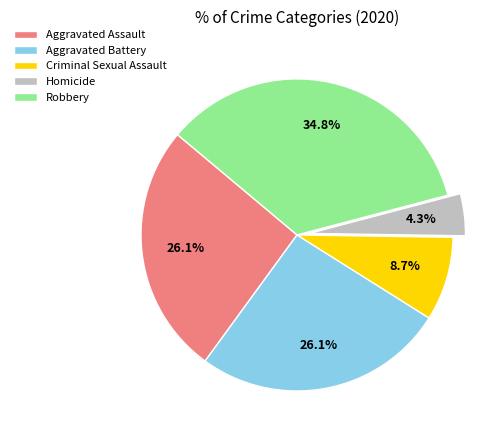

The Criminal Sexual Assault slice represents 9% of the pie. True or false?

True